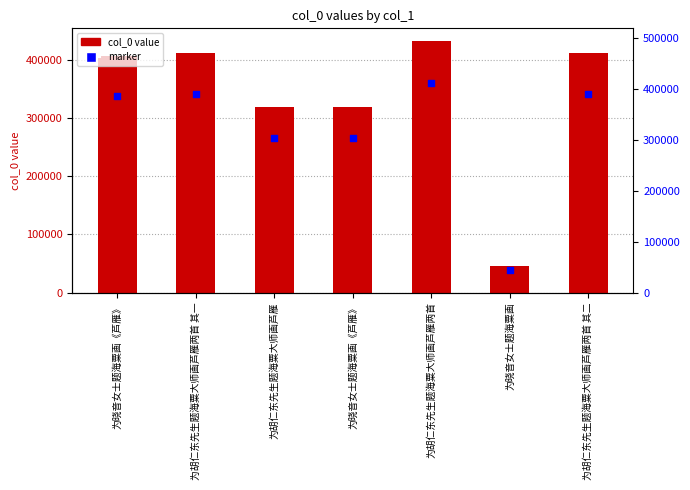

Between 为晓音女士题海粟画 and 为胡仁东先生题海粟大师画芦雁两首 其一, which is larger?

为胡仁东先生题海粟大师画芦雁两首 其一